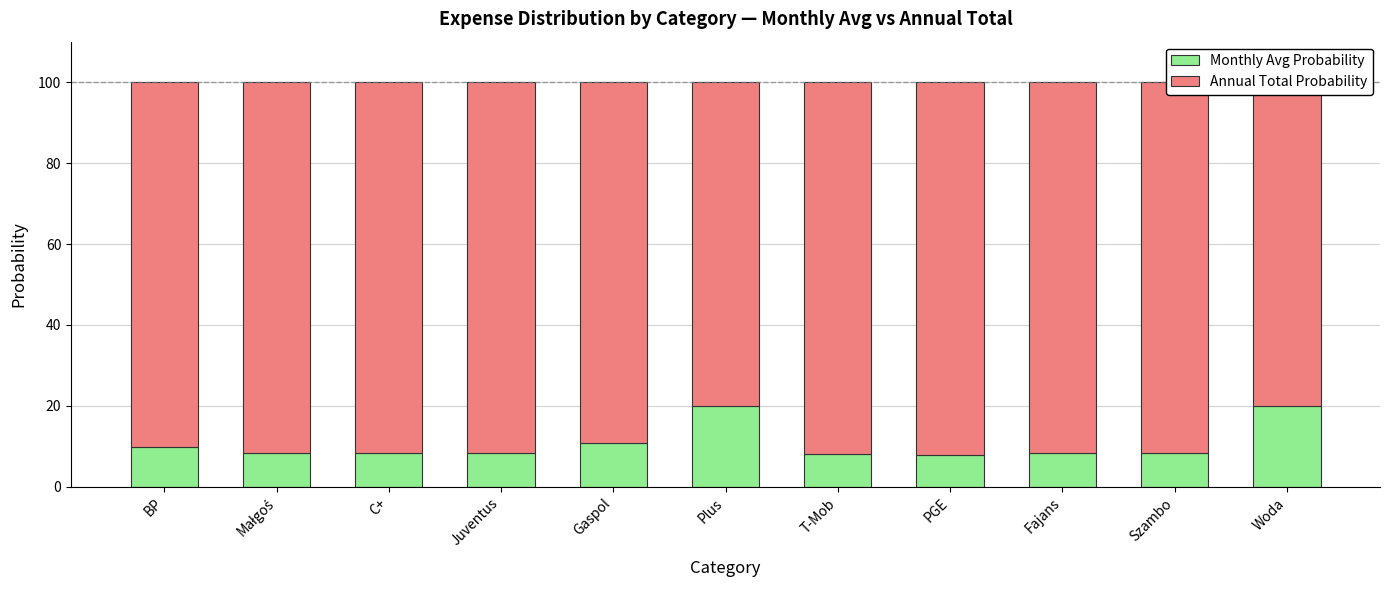

What is the maximum value shown in the chart?

92.1